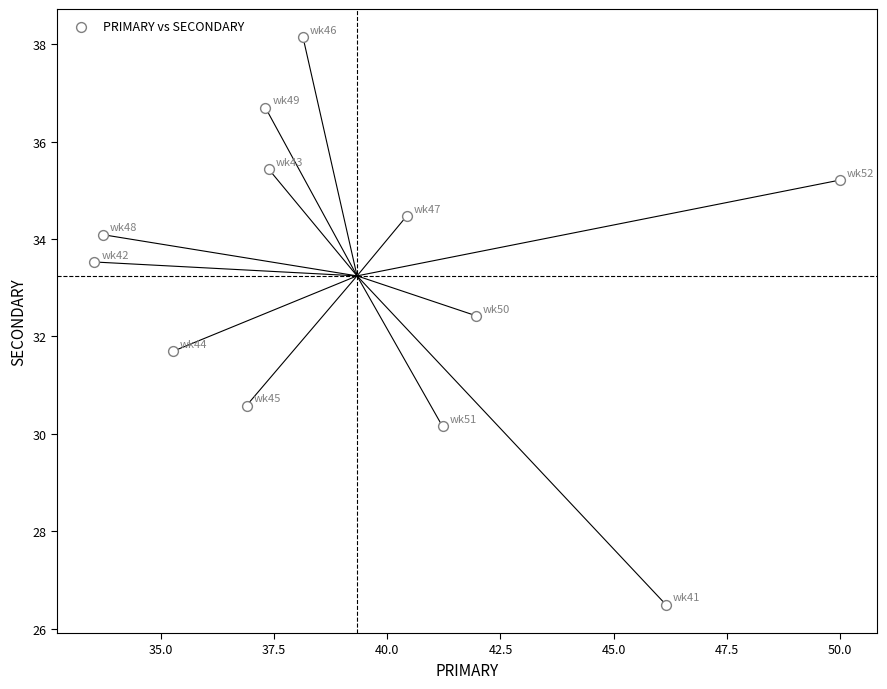

What is the average X value?

39.3